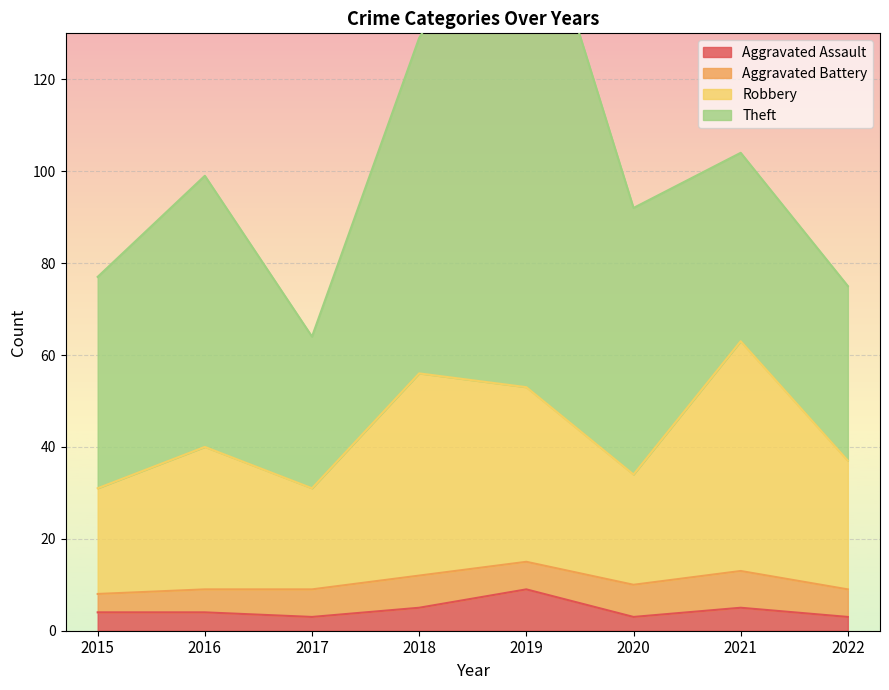

Is it true that Aggravated Assault equals 5 at 2018?

True